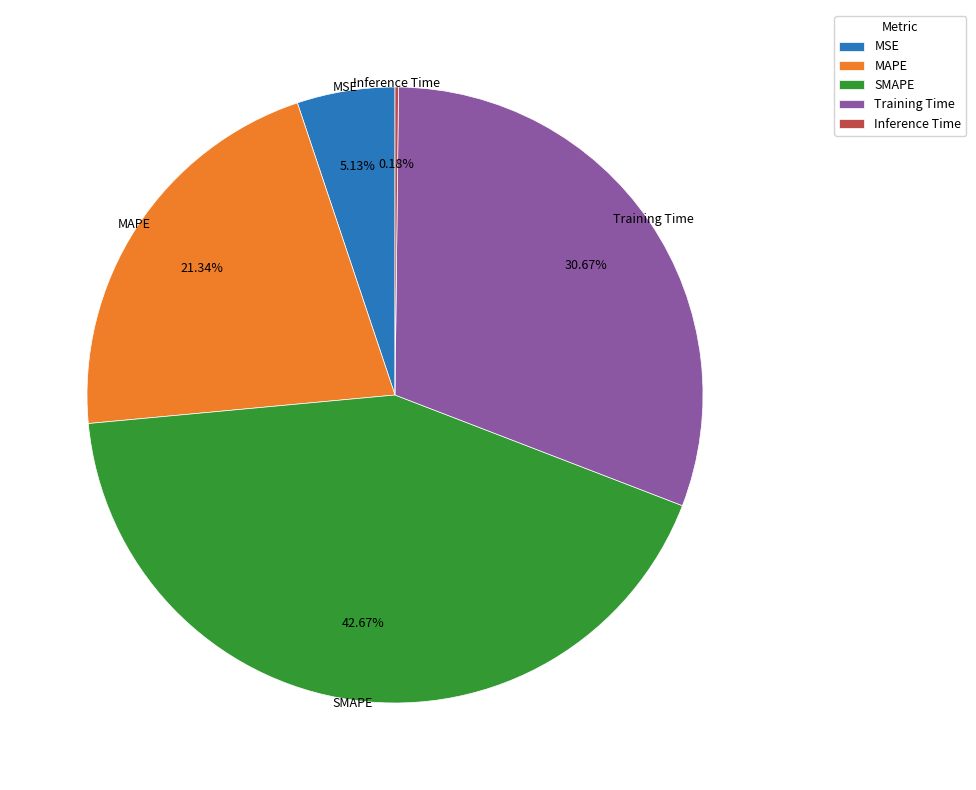

Is the sum of Training Time and MAPE greater than half?

Yes